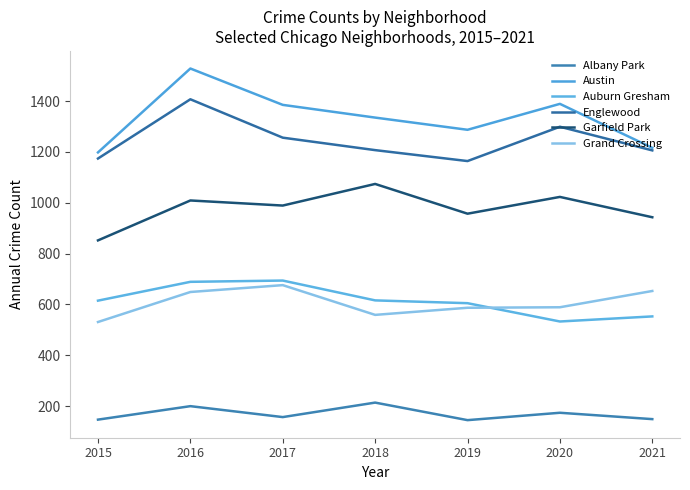

Where is the first local maximum for Garfield Park?

2016